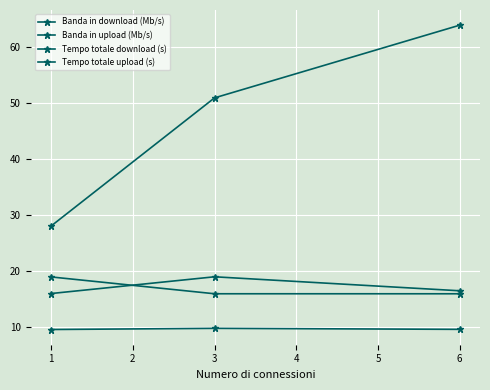

At how many categories does at least one series exceed 41?

2